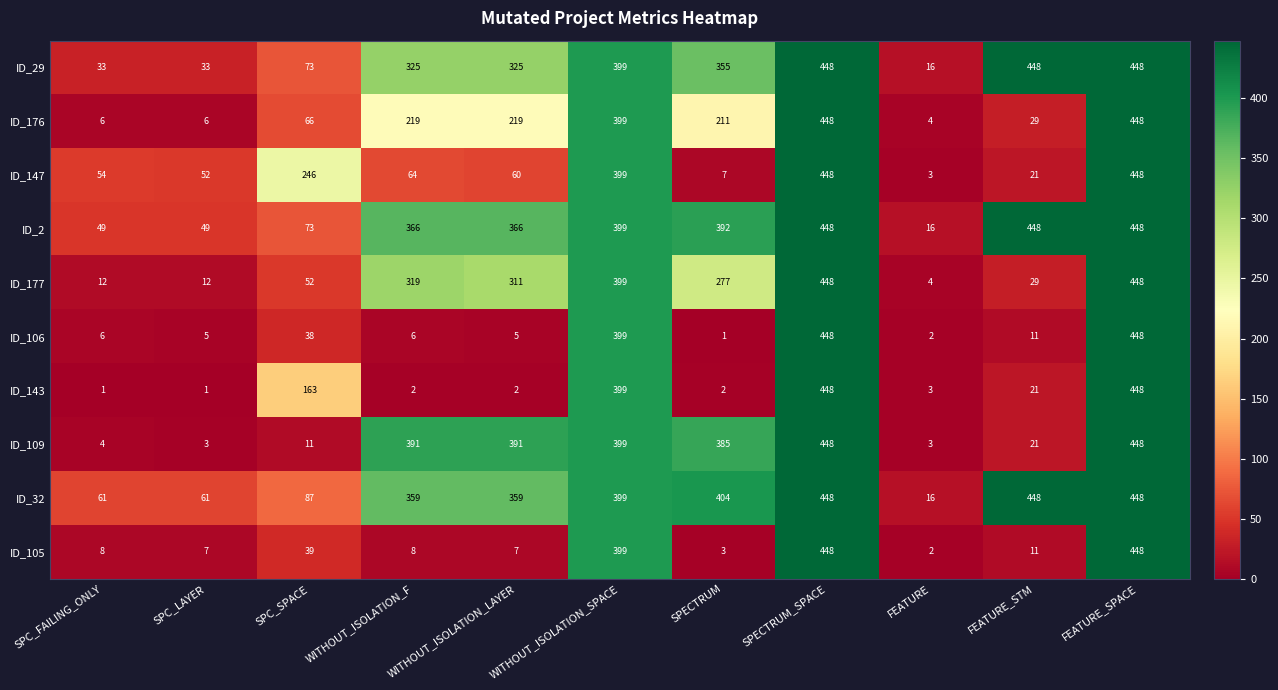

Count the number of data series in this chart.

10